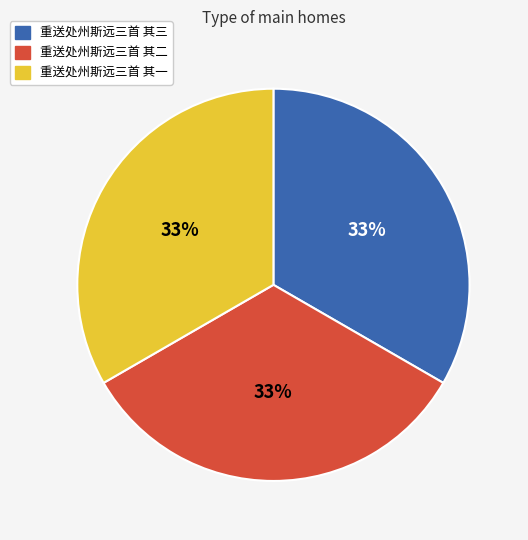

Is there any slice that represents more than half of the pie?

No